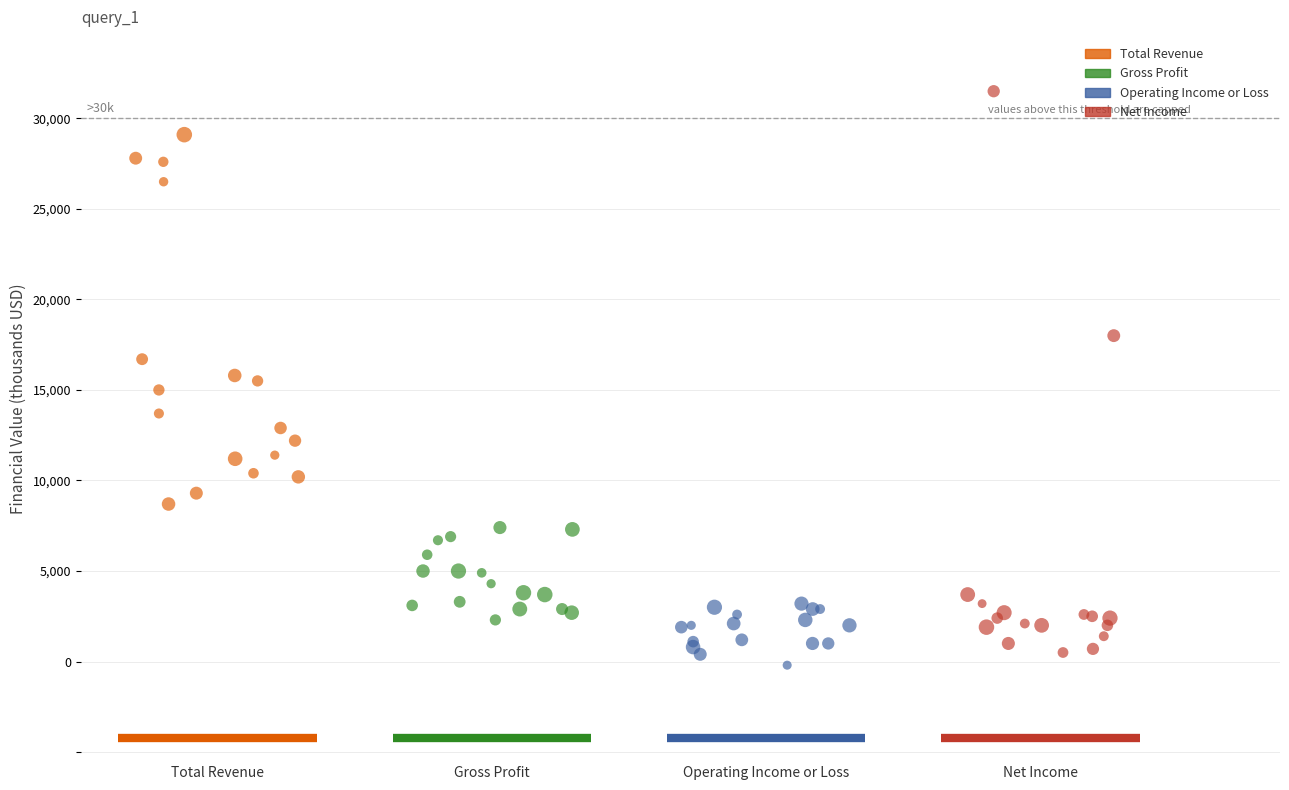

Which series reaches the maximum Y coordinate?

Net Income